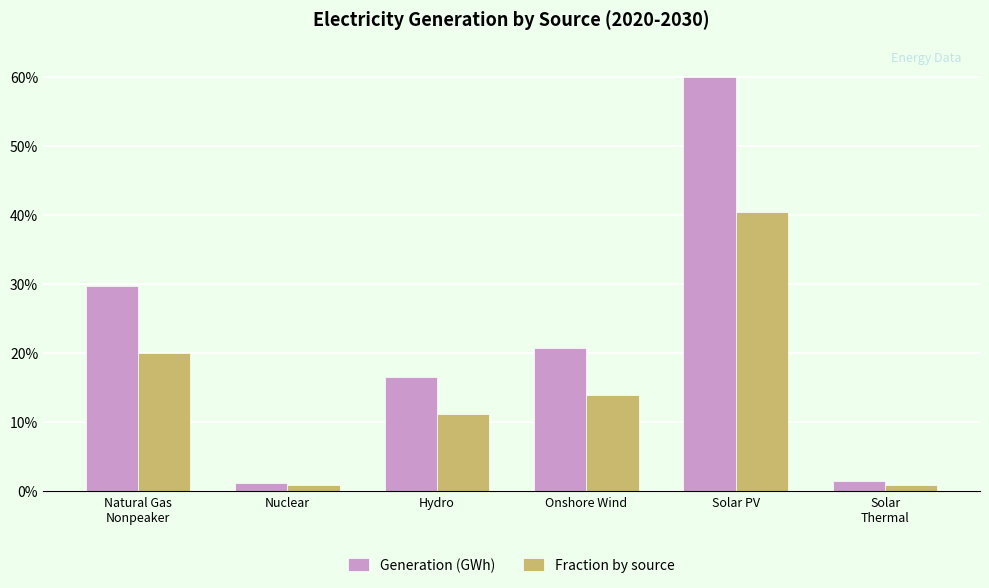

Which series has the largest range (max minus min)?

Generation (GWh)